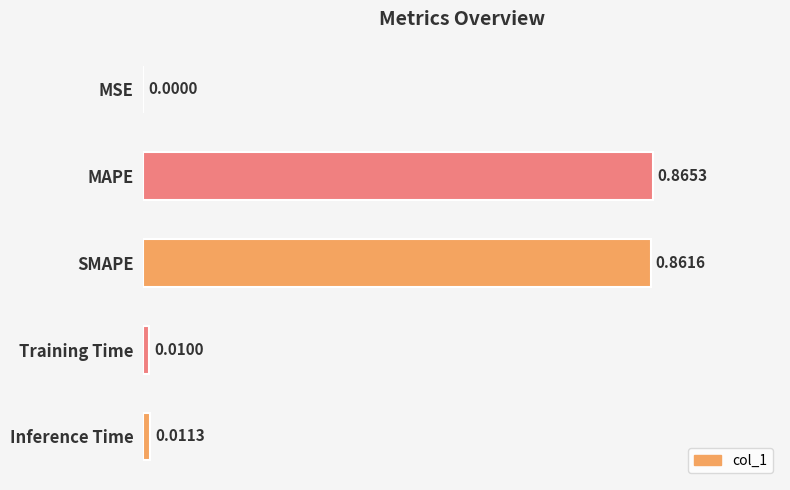

What is the sum of all values?

1.7